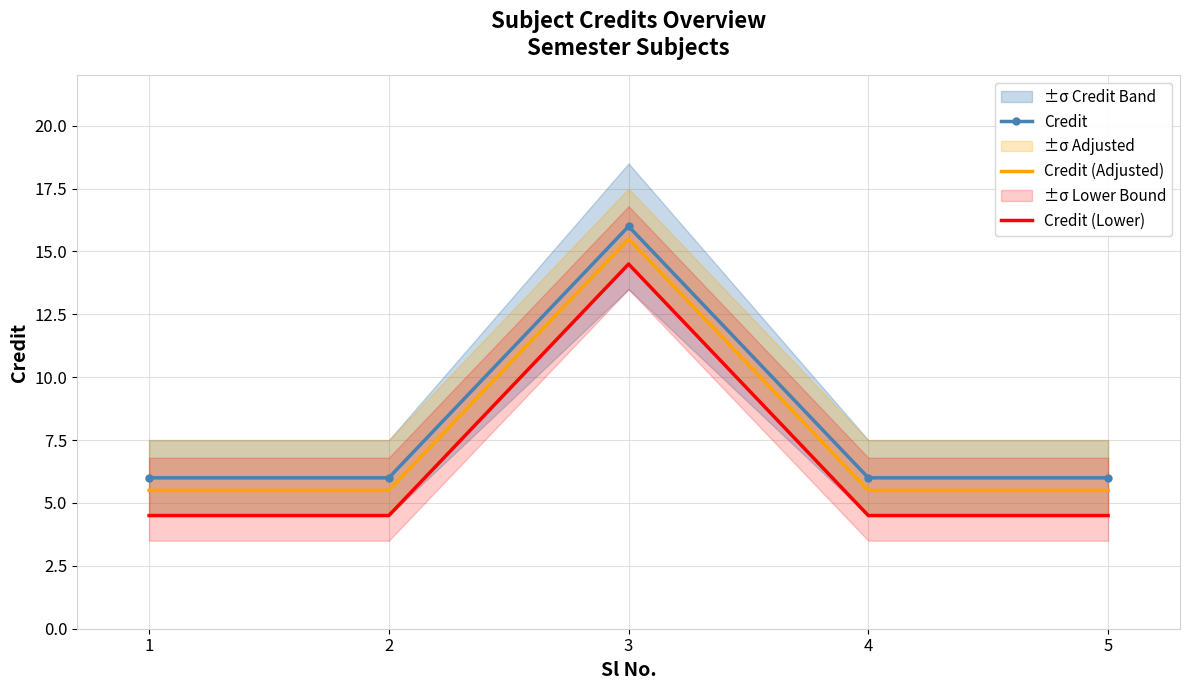

Reading left to right, what are all the values shown in this chart?

Credit: 1=6.0	2=6.0	3=16.0	4=6.0	5=6.0
Credit (Adjusted): 1=5.5	2=5.5	3=15.5	4=5.5	5=5.5
Credit (Lower): 1=4.5	2=4.5	3=14.5	4=4.5	5=4.5